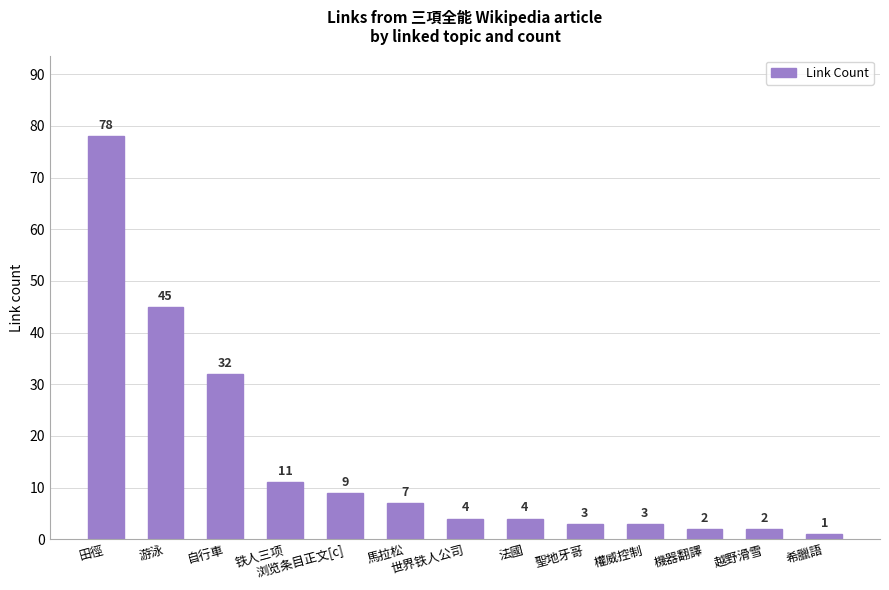

What is the change in value from 浏览条目正文[c] to 越野滑雪?

-7